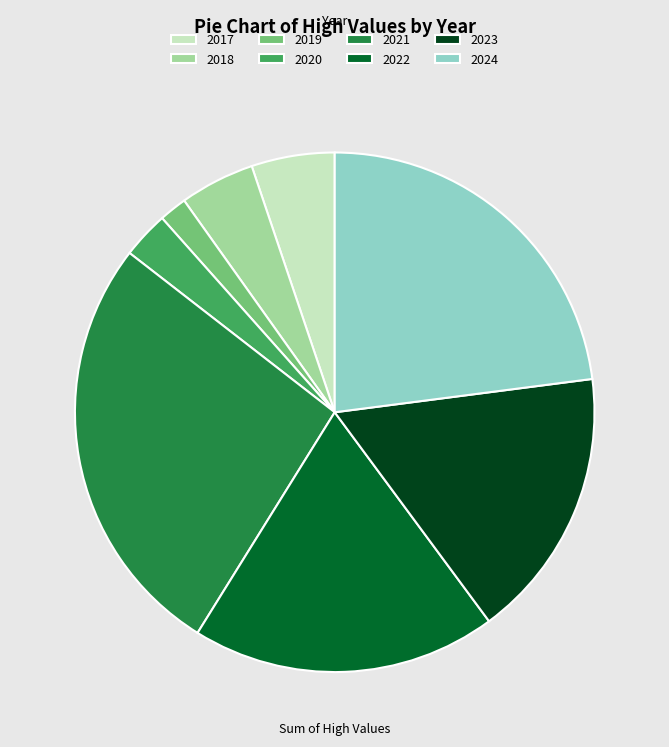

Rank the categories by value from lowest to highest.

2019, 2020, 2018, 2017, 2023, 2022, 2024, 2021